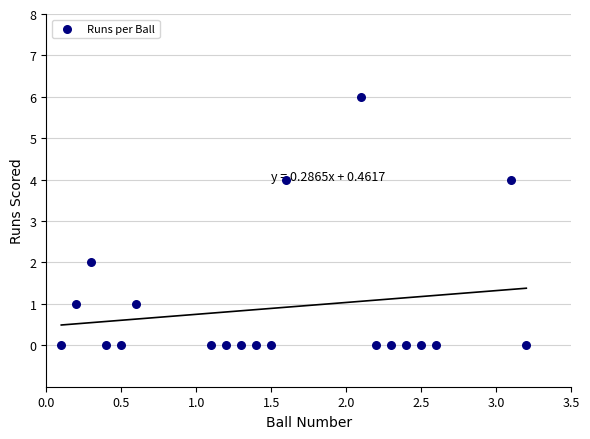

What is the range of Y values (max minus min)?

6